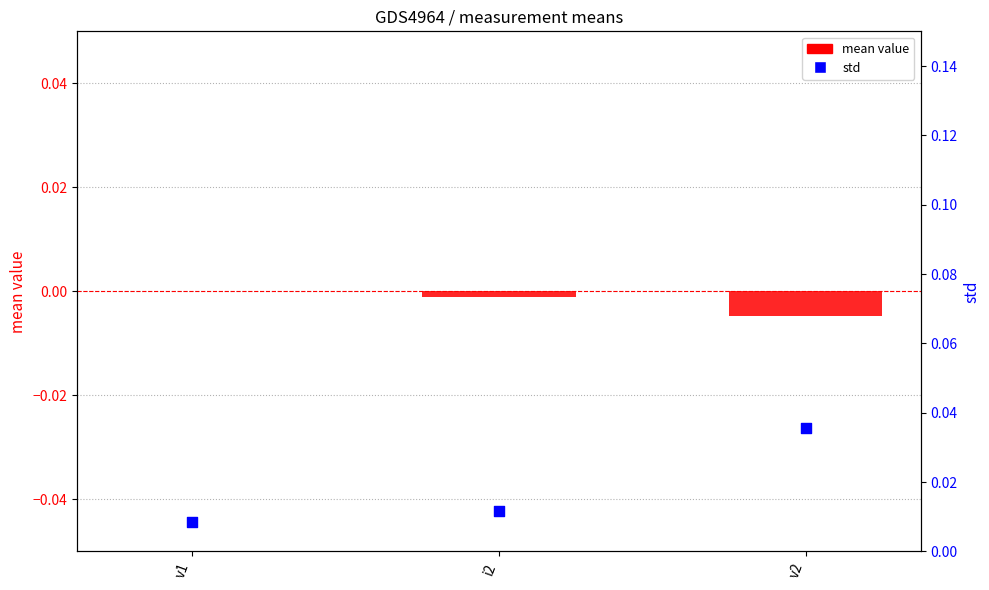

Which series contains the lowest Y value?

mean value